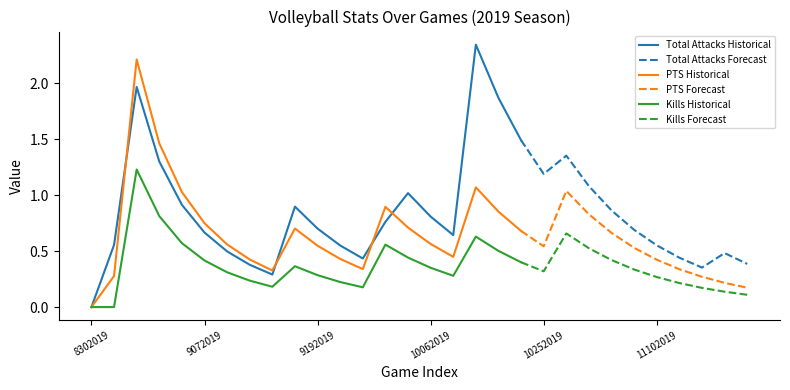

Which has a higher value, 10042019 or 9202019?

10042019